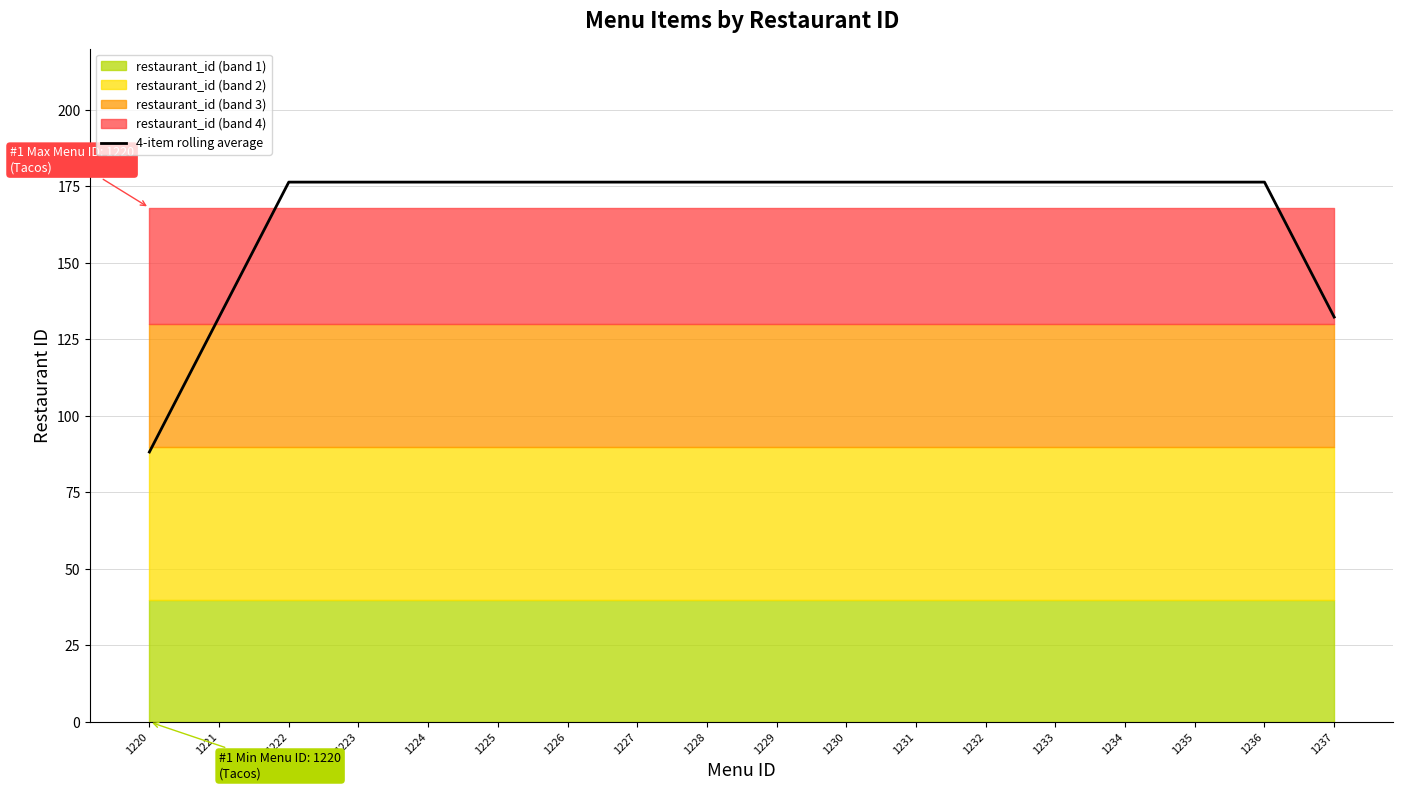

What is the approximate value at 1236?

176.4